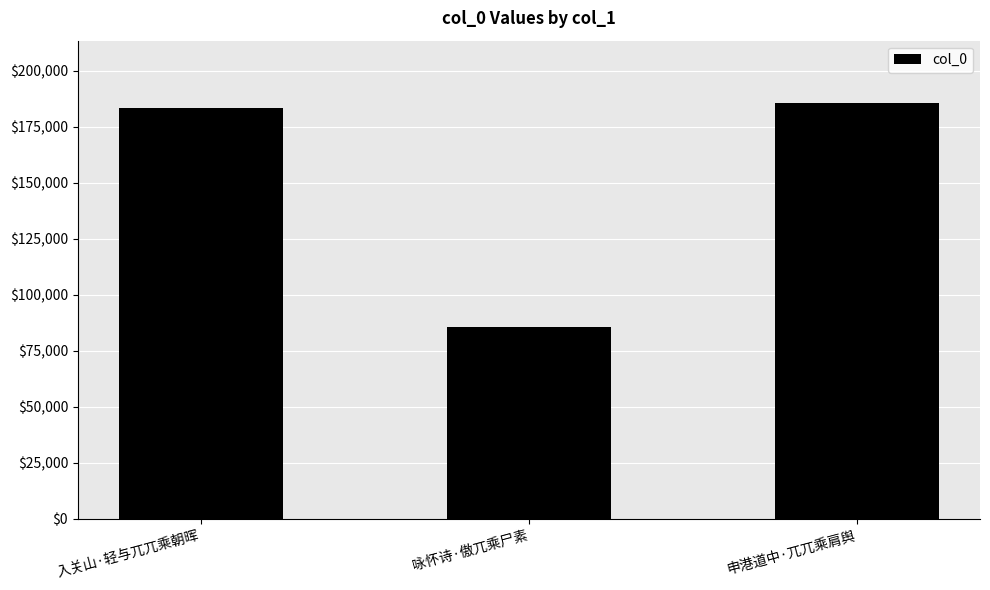

What position from the right is 入关山·轻与兀兀乘朝晖?

3